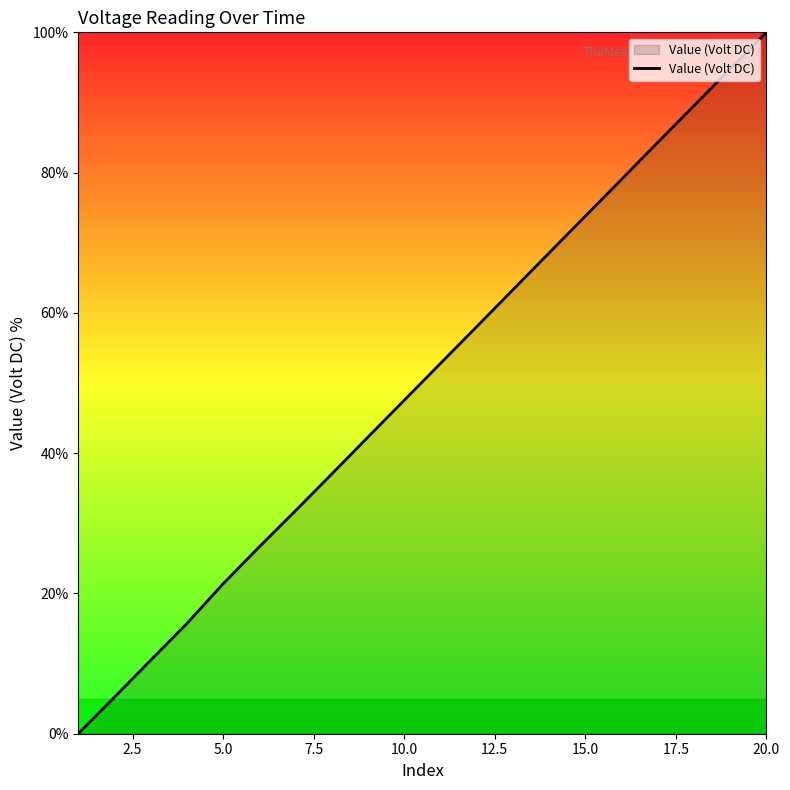

True or false: the data has more than 0 interior local peaks.

False